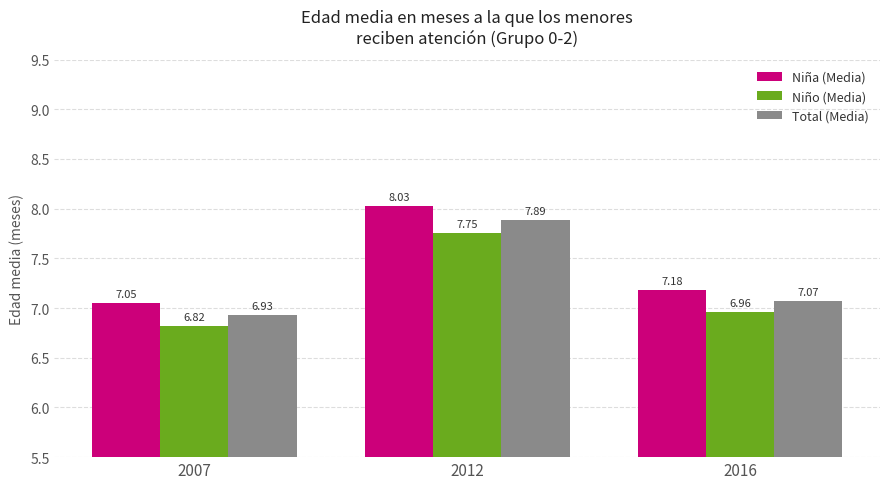

Which series has the largest range (max minus min)?

Niña (Media)